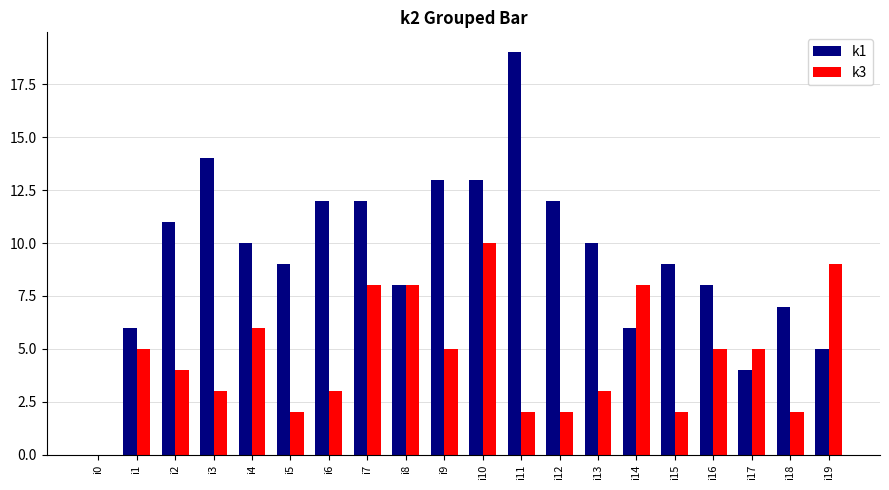

What is the spread (max minus min) of values at i13?

7